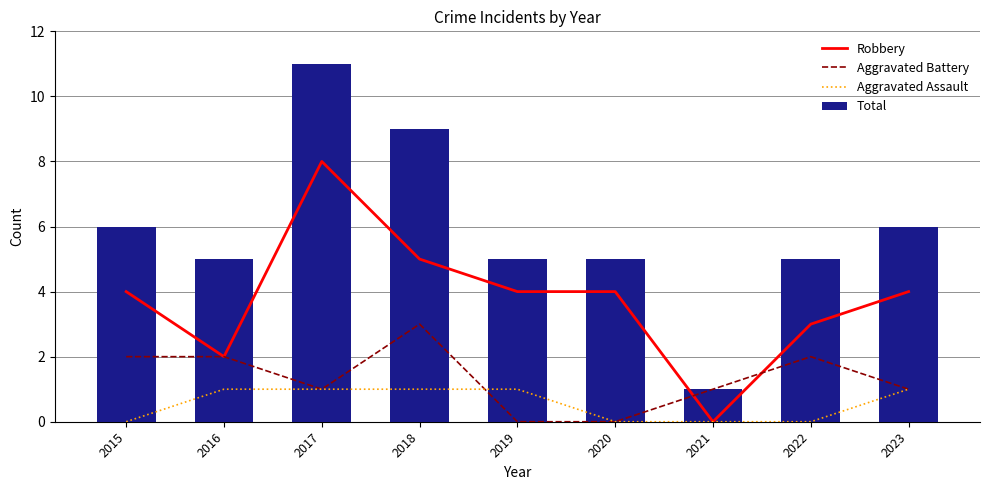

Is it true that Aggravated Battery equals 0 at 2020?

True